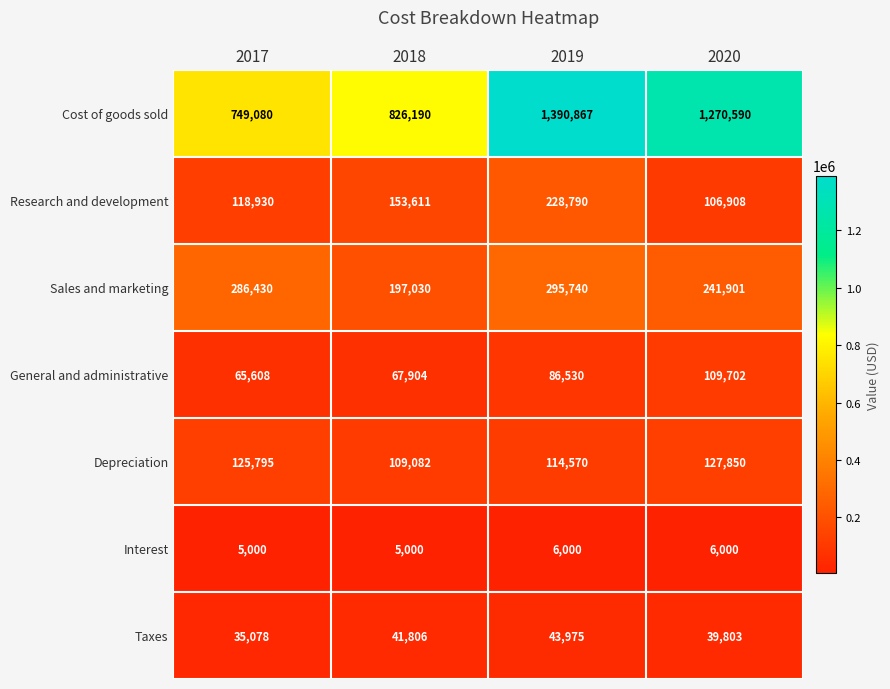

The Interest series shows 1673 at 2017. True or false?

False